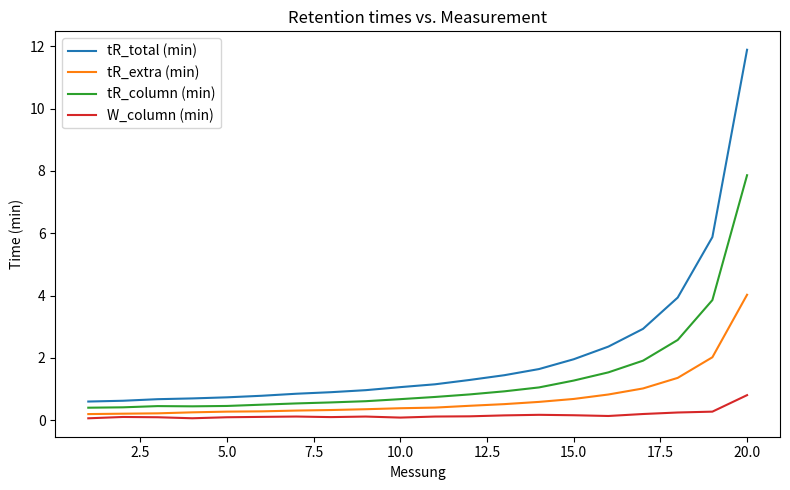

Does the chart display data point markers on the line(s)?

No